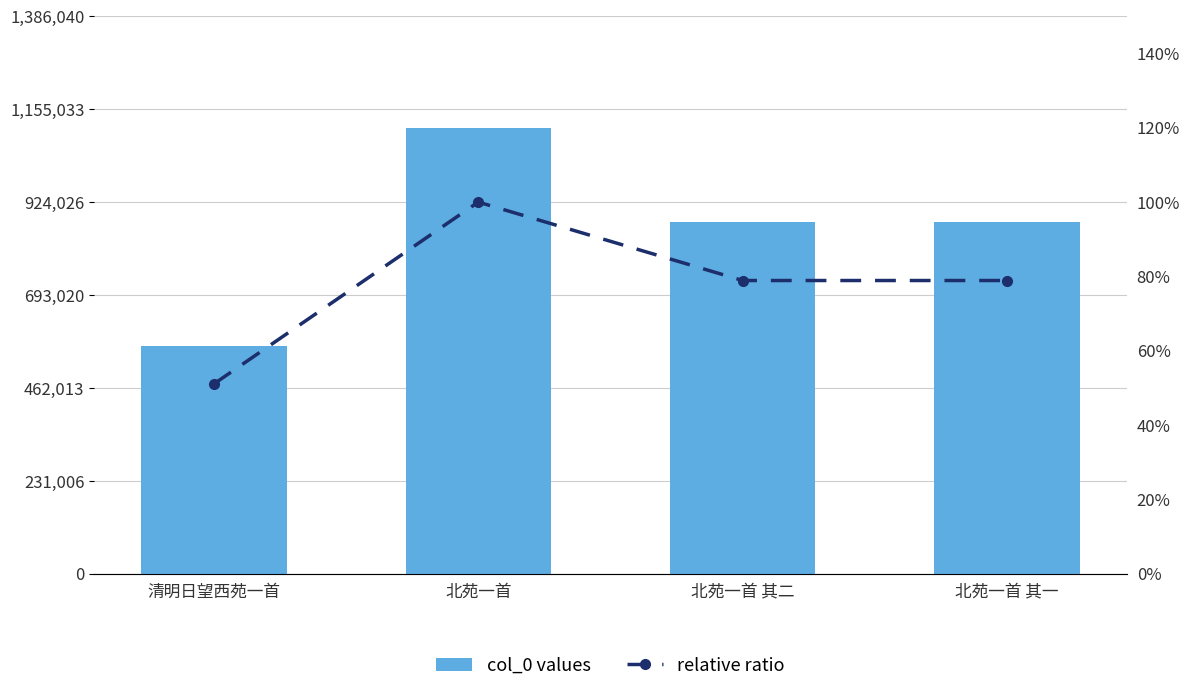

What is the approximate value of col_0 at 清明日望西苑一首?

565940.0